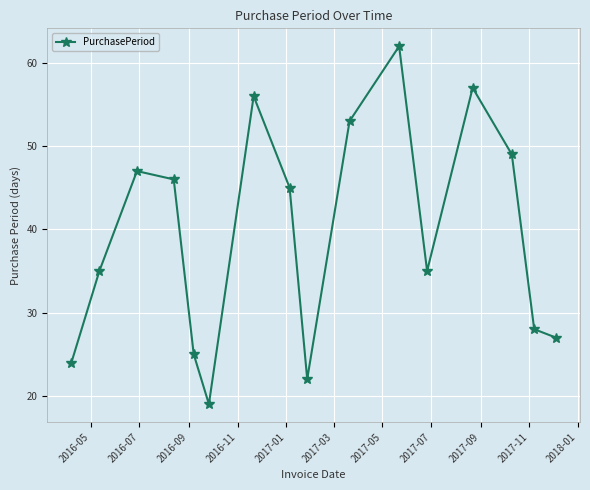

How many interior local peaks (higher than both neighbors) does the data have?

4